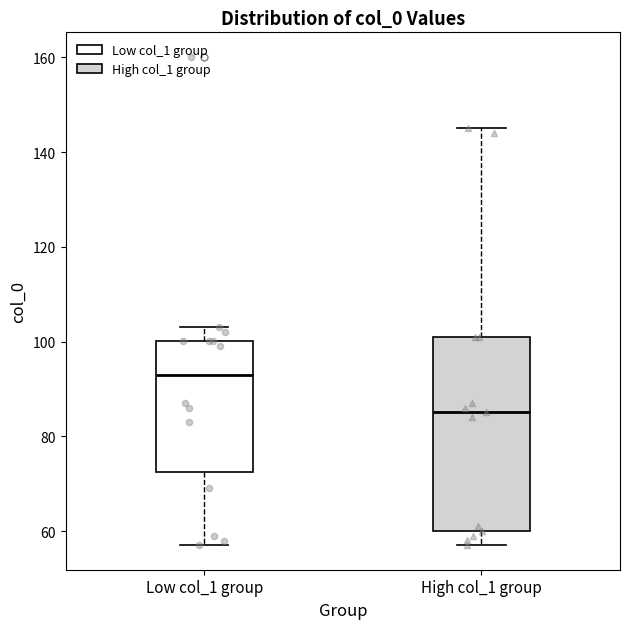

Reading left to right, read every box against the y-axis: the position of its median line, the range the box covers, and the ends of its whiskers. The values are not printed on the chart, so give them approximately, as read against the axis.

Low col_1 group: median 94, box 72 to 100, whiskers 58 to 104
High col_1 group: median 86, box 60 to 102, whiskers 58 to 146